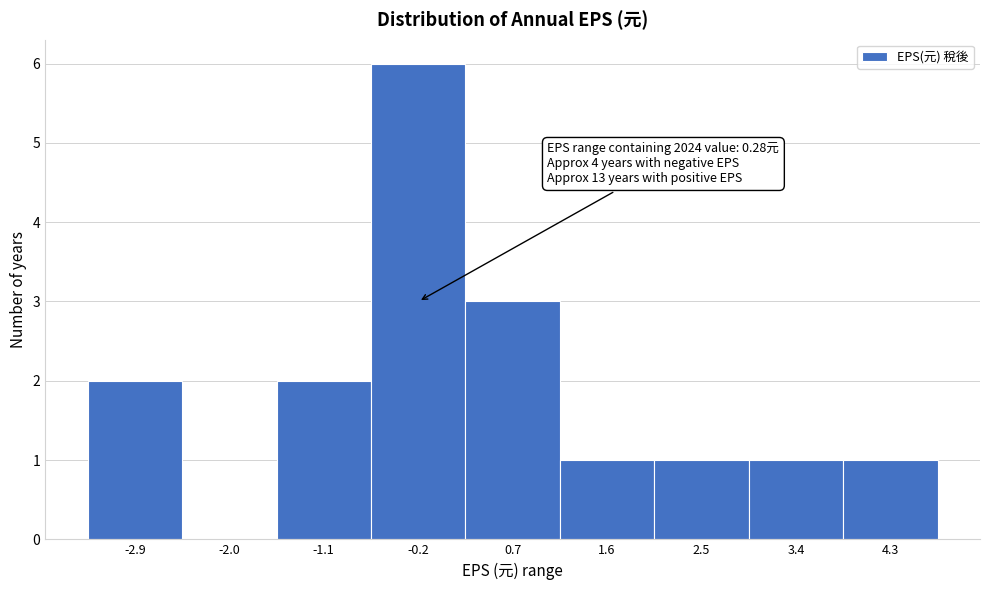

Reading right to left, what are all the values shown in this chart?

4.3=1	3.4=1	2.5=1	1.6=1	0.7=3	-0.2=6	-1.1=2	-2.0=0	-2.9=2